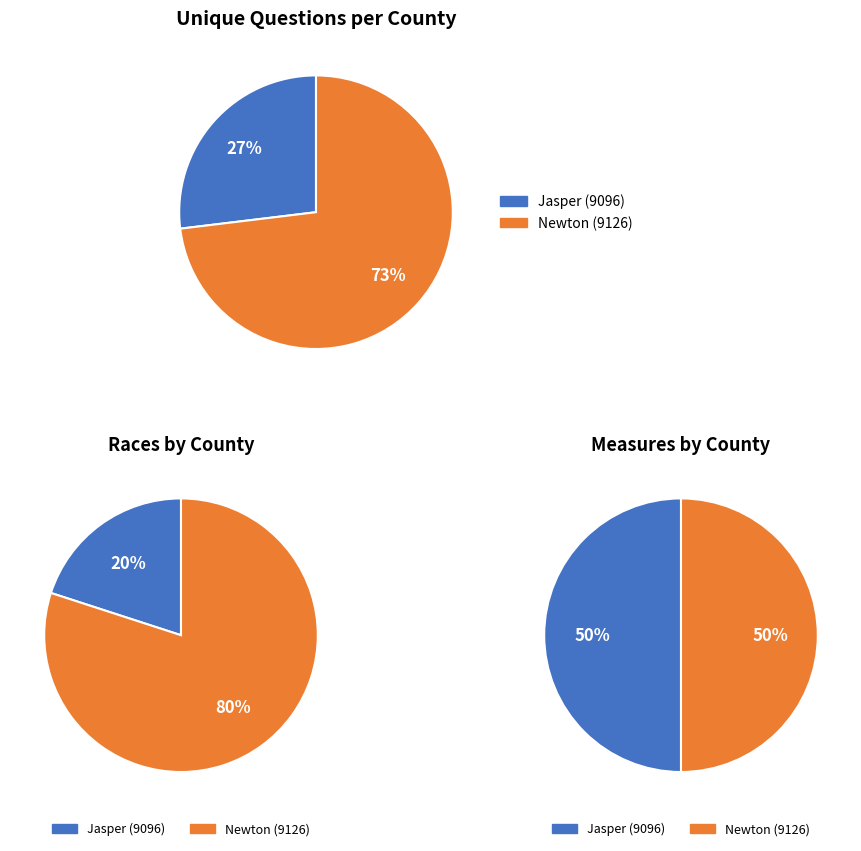

Combined, do Newton (9126) and Jasper (9096) account for over 50%?

Yes